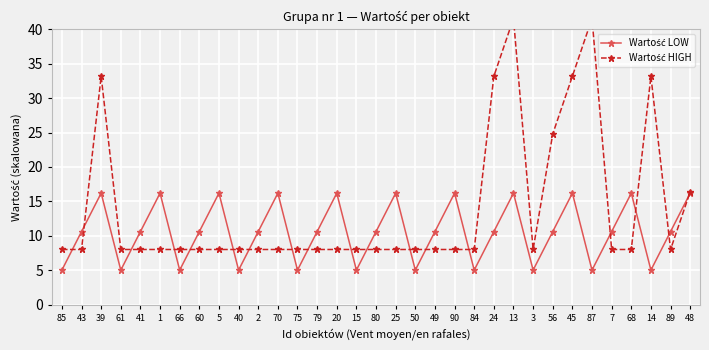

Rank the categories by Wartość LOW value from highest to lowest.

39, 1, 5, 70, 20, 25, 90, 13, 45, 68, 48, 43, 41, 60, 2, 79, 80, 49, 24, 56, 7, 89, 85, 61, 66, 40, 75, 15, 50, 84, 3, 87, 14